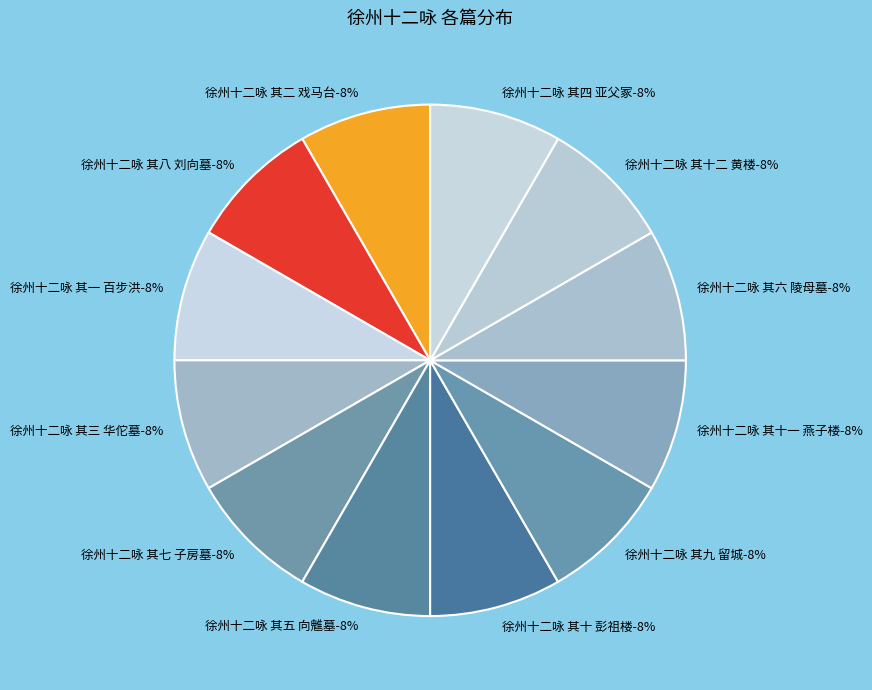

Which slice is the largest?

徐州十二咏 其十二 黄楼